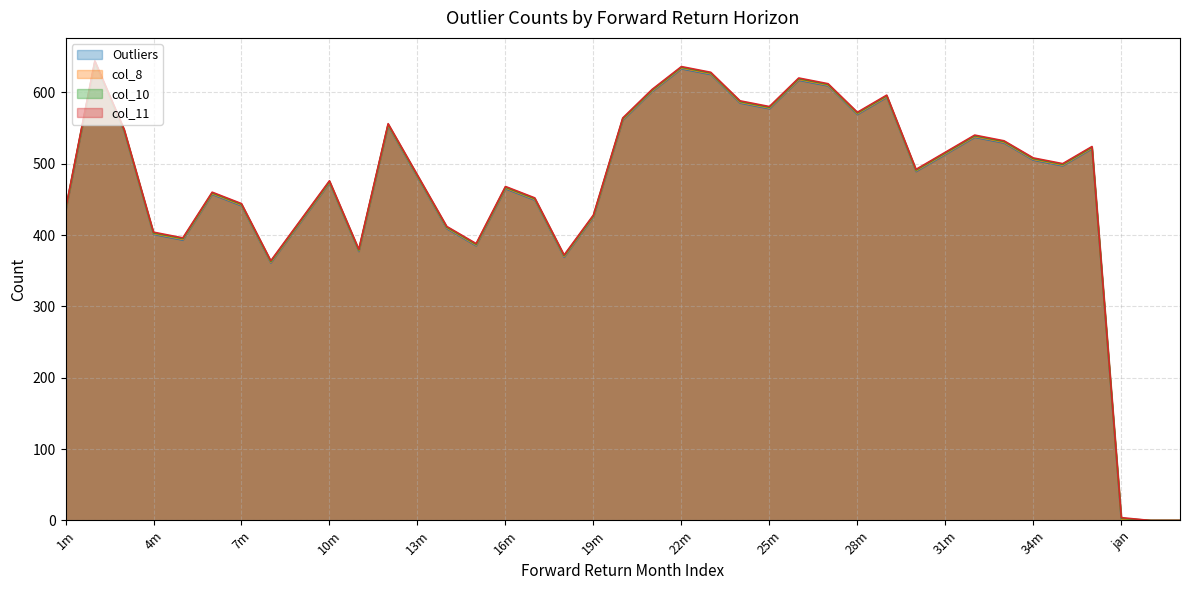

True or false: col_11 has a value of 673 at 34m.

False